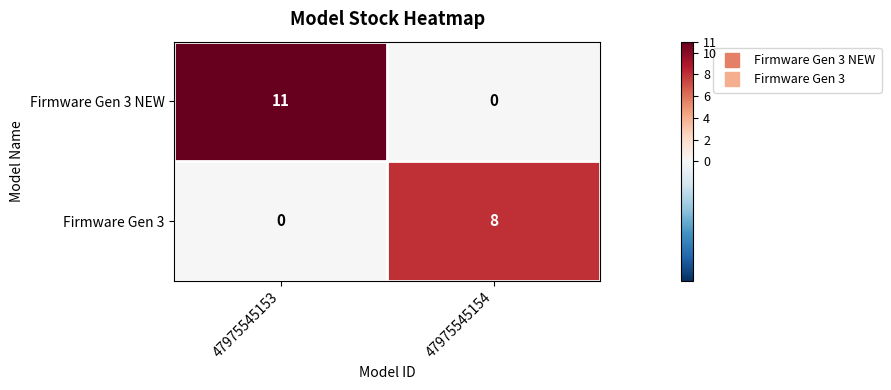

List the series in order of their peak value, highest first.

Firmware Gen 3 NEW, Firmware Gen 3